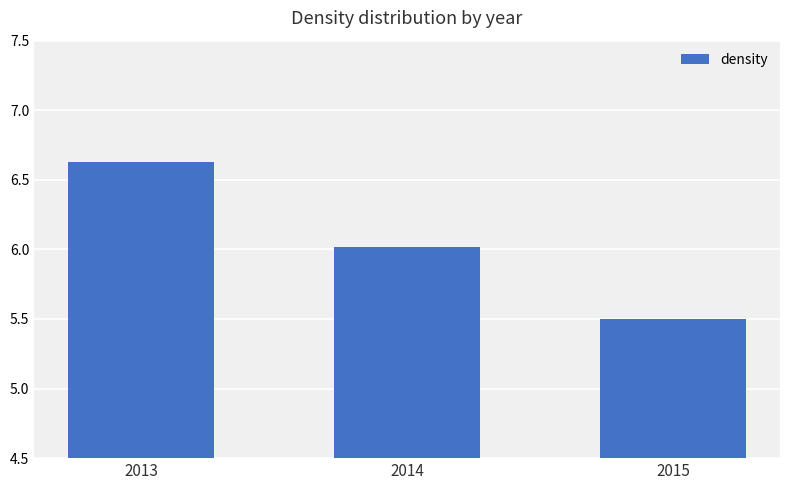

How many series are shown in this chart?

1